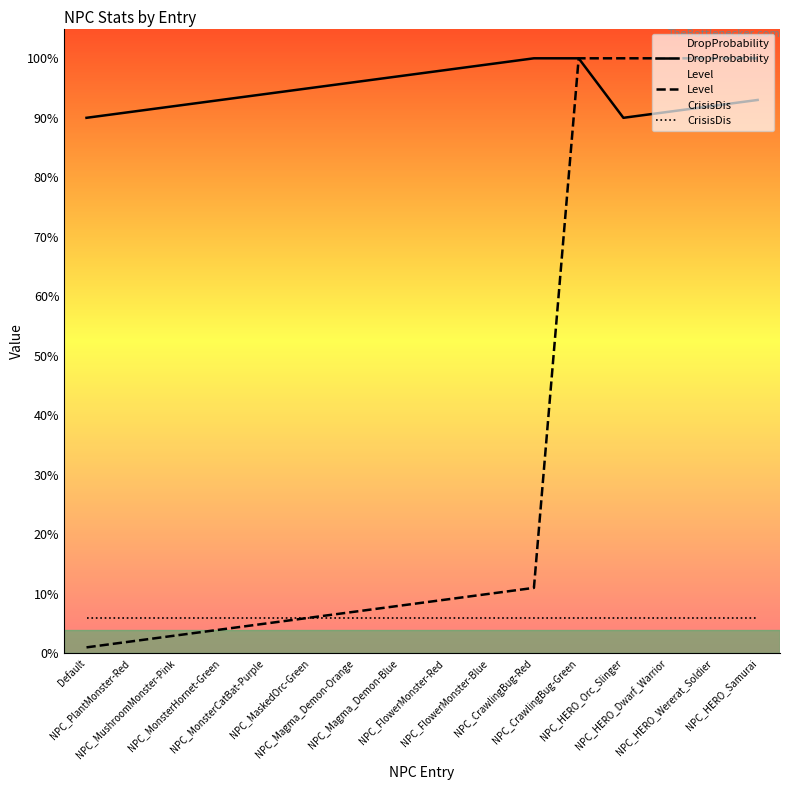

What is the total value across all series at NPC_Magma_Demon-Blue?

111